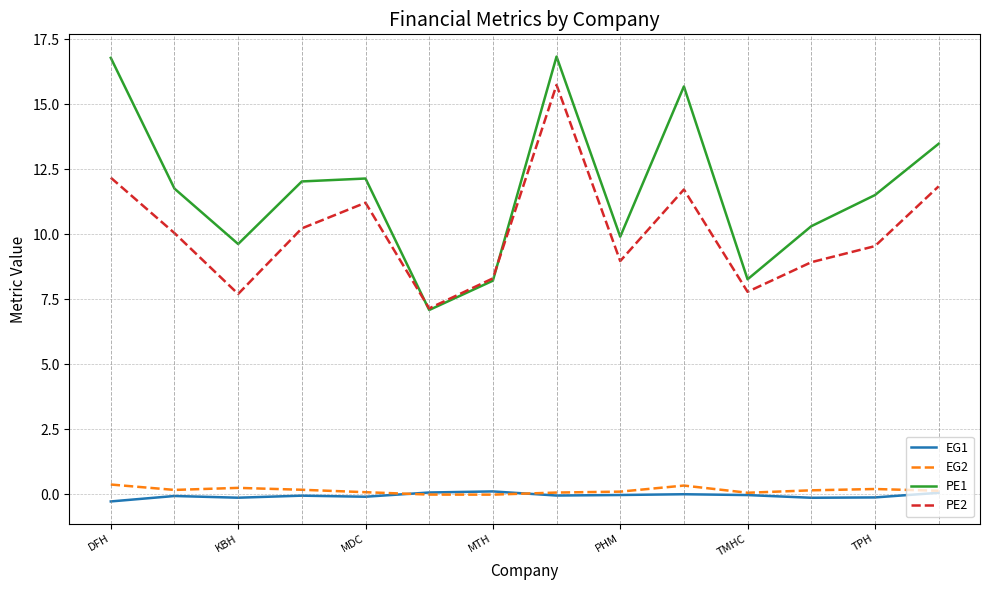

How many lines are shown in the chart?

4